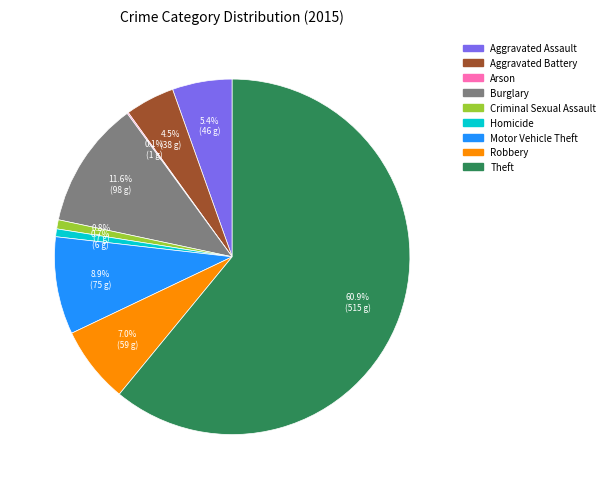

What is the largest slice in the pie chart?

Theft